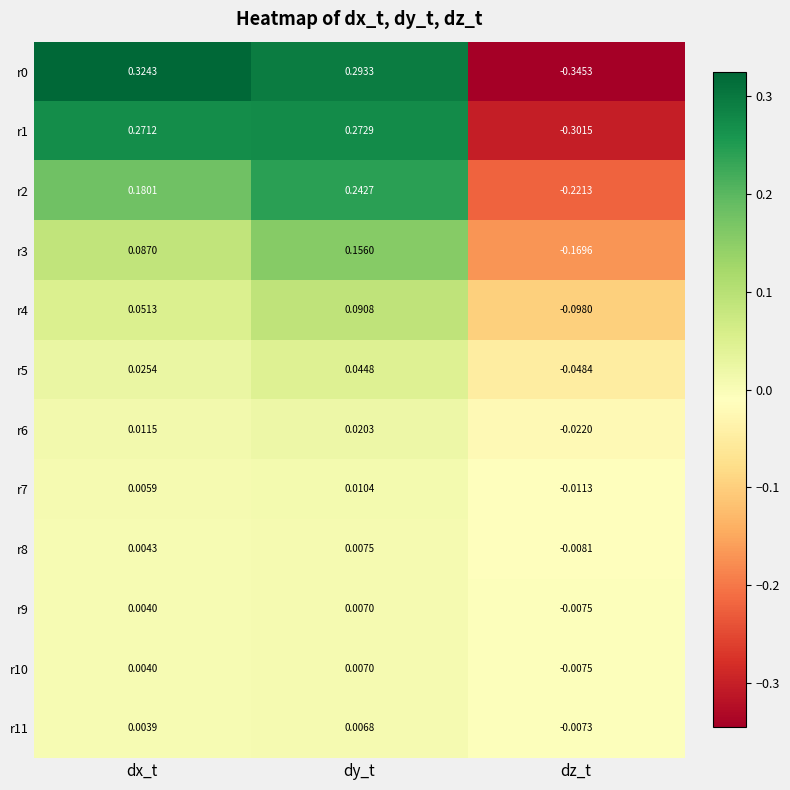

How many data points does each series have?

3